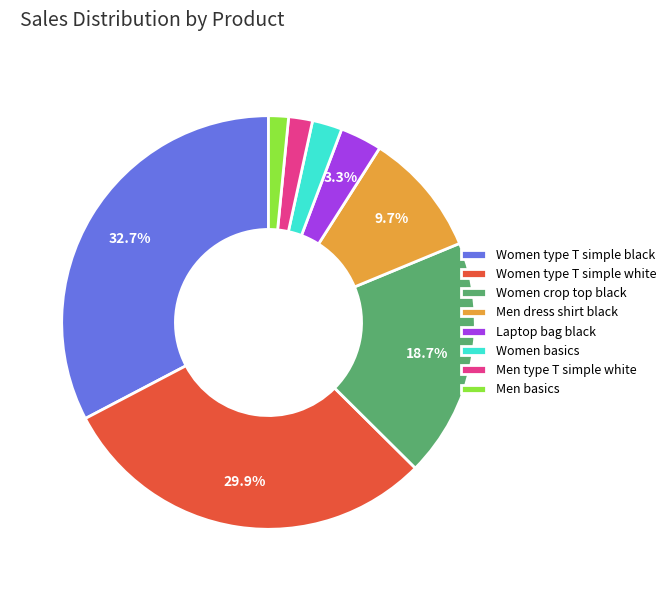

To the nearest percent, what is the combined percentage of Women type T simple black and Men dress shirt black?

42%